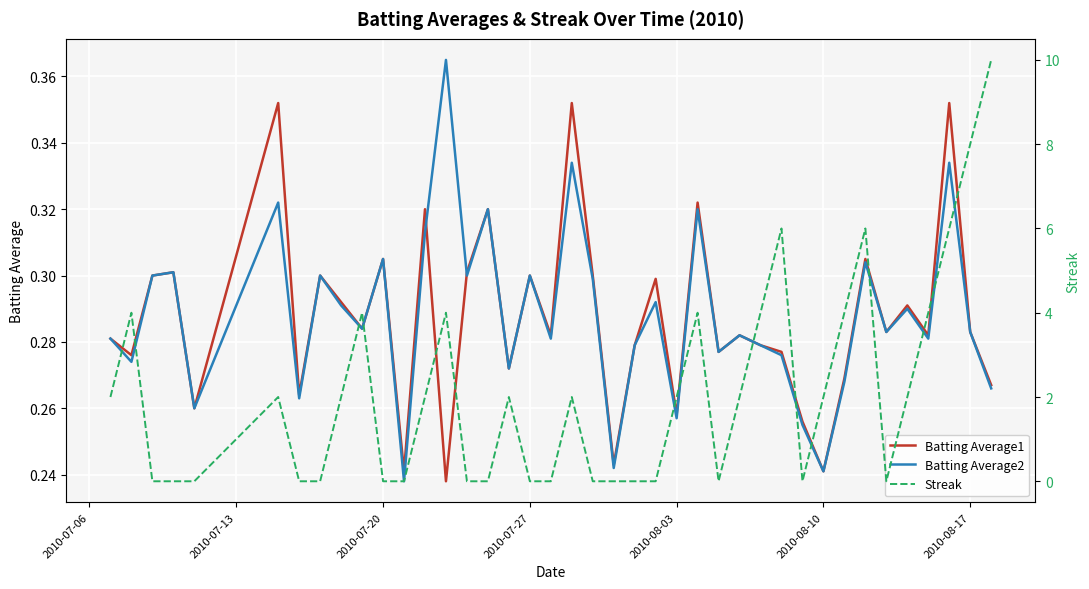

Is it true that Batting Average1 equals 0.1 at 2010-07-27?

False